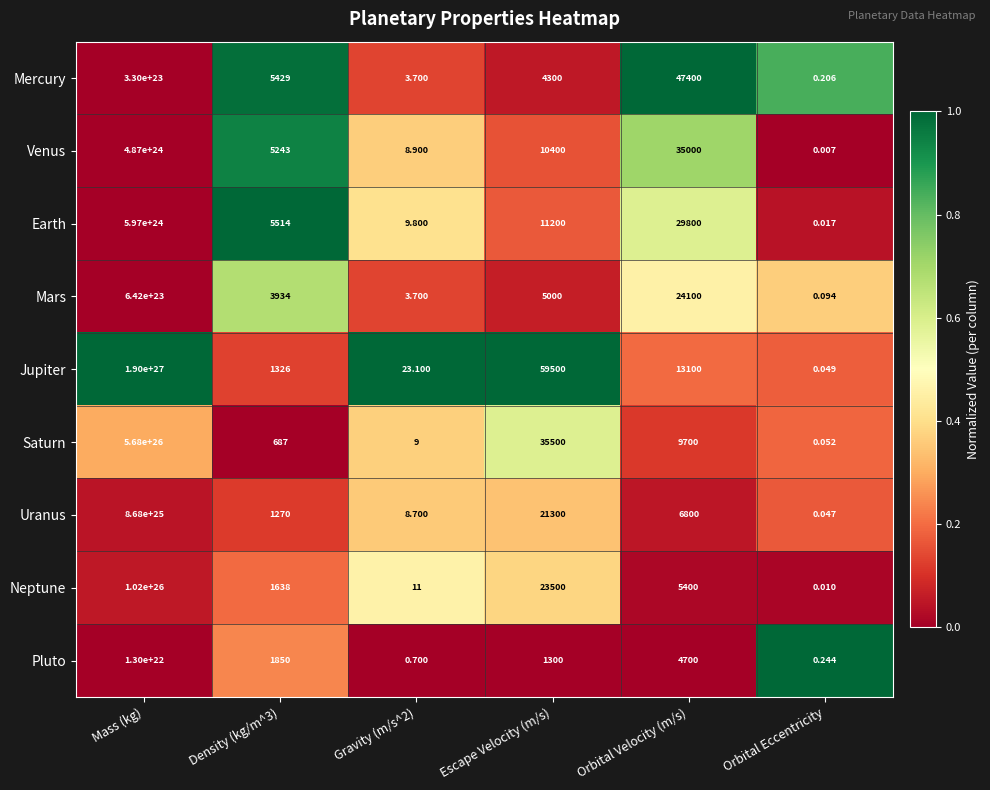

At which category does the chart reach its peak across all series?

Mass (kg)